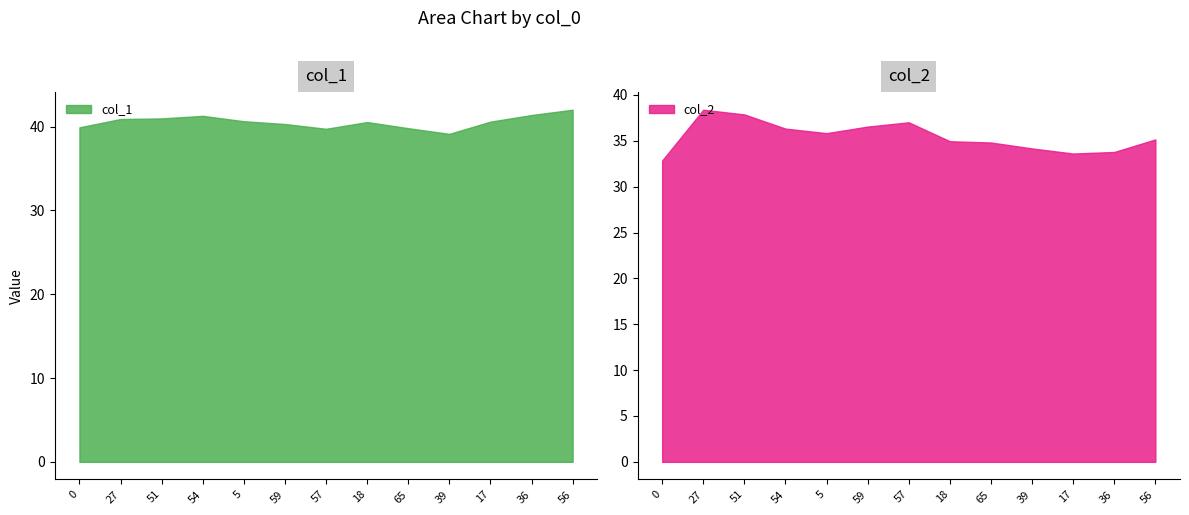

What is the maximum value shown in the chart?

42.0